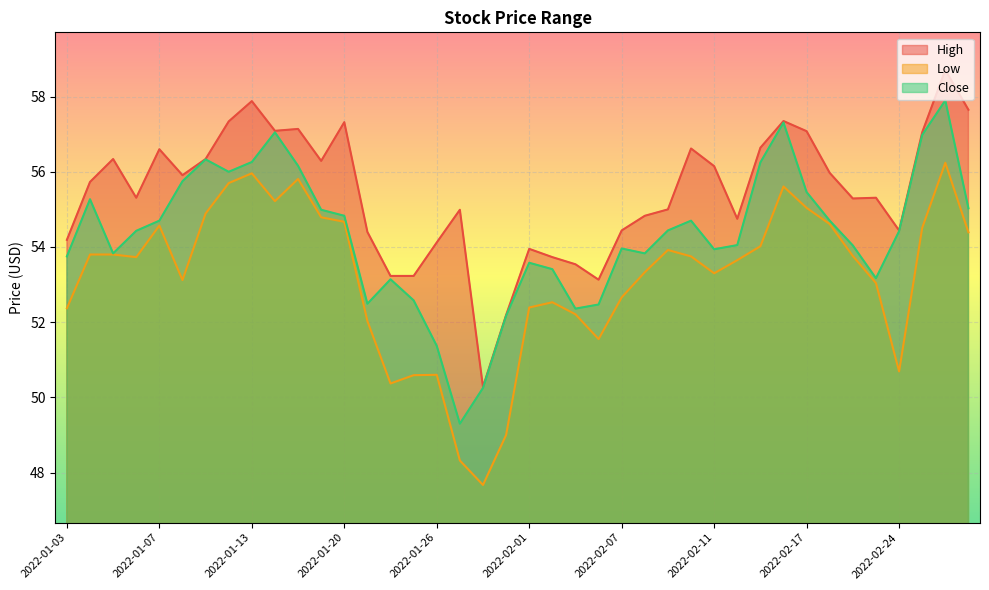

Which label corresponds to the smallest value in the chart?

2022-01-28